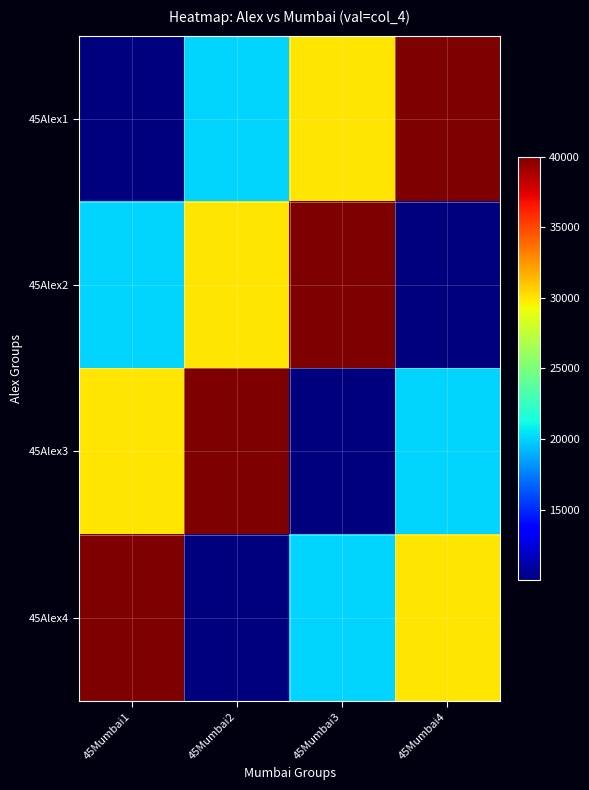

How many series are shown in this chart?

4